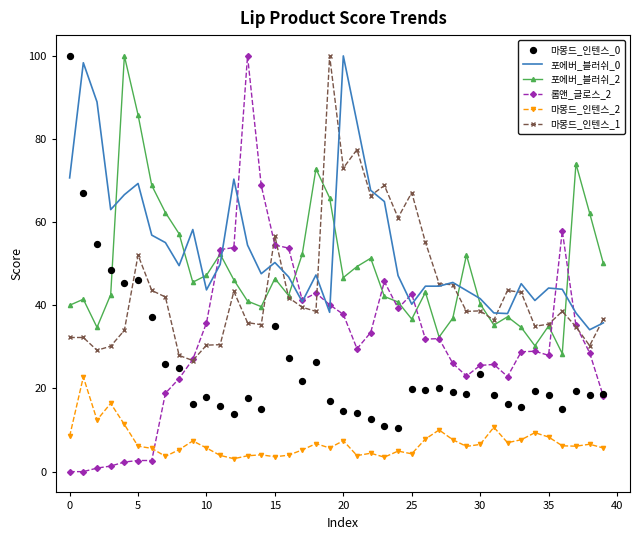

Which series has the largest total across all categories?

포에버_블러쉬_0